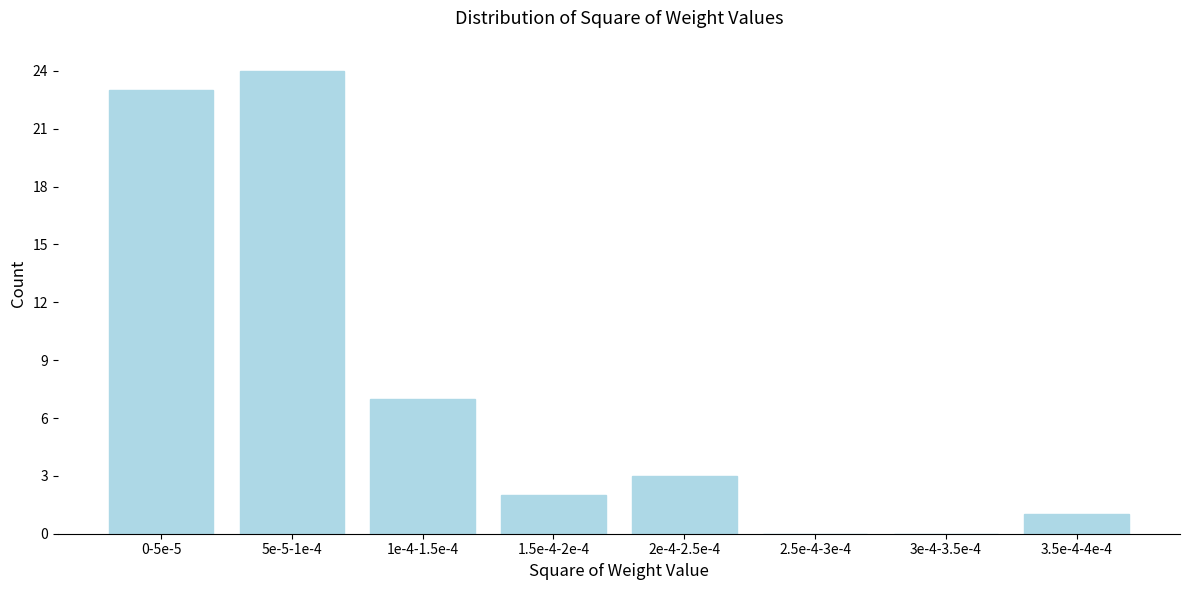

Reading right to left, list all the values displayed in this chart.

3.5e-4-4e-4=1	3e-4-3.5e-4=0	2.5e-4-3e-4=0	2e-4-2.5e-4=3	1.5e-4-2e-4=2	1e-4-1.5e-4=7	5e-5-1e-4=24	0-5e-5=23